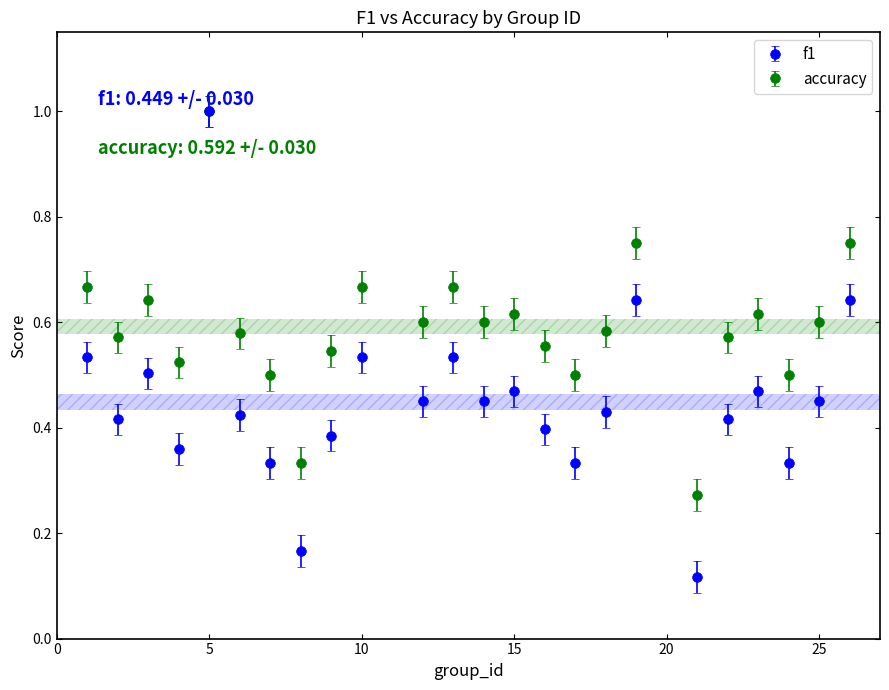

Which series has the largest total across all categories?

accuracy